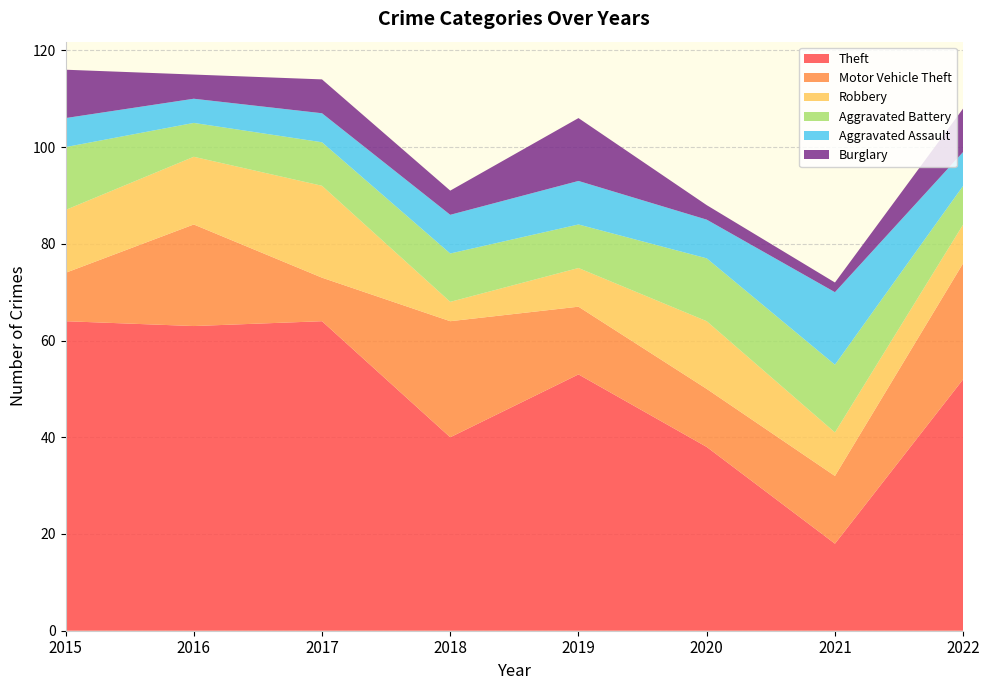

Reading left to right, what are all the values shown in this chart?

Theft: 64	63	64	40	53	38	18	52
Motor Vehicle Theft: 10	21	9	24	14	12	14	24
Robbery: 13	14	19	4	8	14	9	8
Aggravated Battery: 13	7	9	10	9	13	14	8
Aggravated Assault: 6	5	6	8	9	8	15	7
Burglary: 10	5	7	5	13	3	2	9